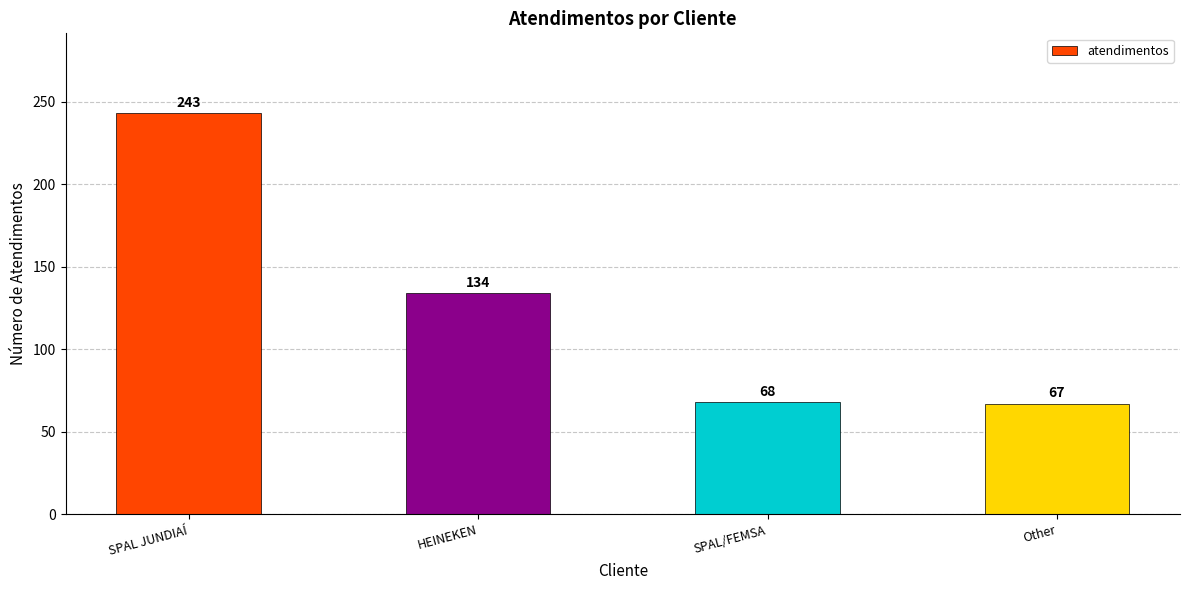

Are the bars grouped side by side (vs. stacked)?

No